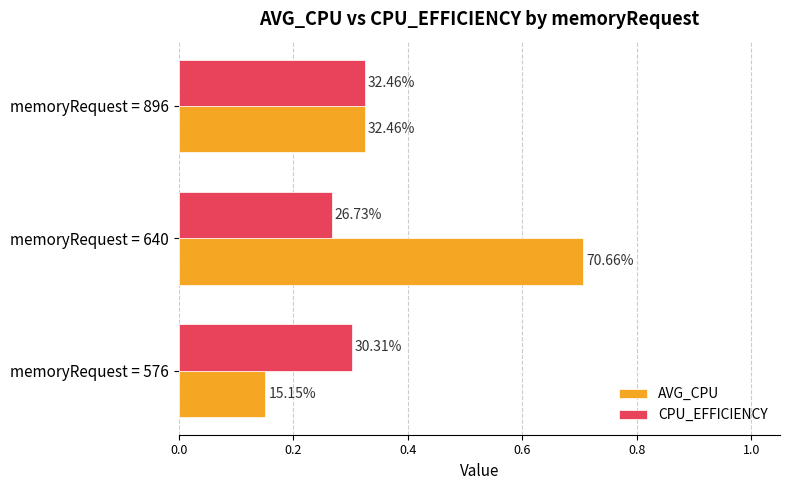

What is the value of the CPU_EFFICIENCY bar at the 2nd from the left?

0.3